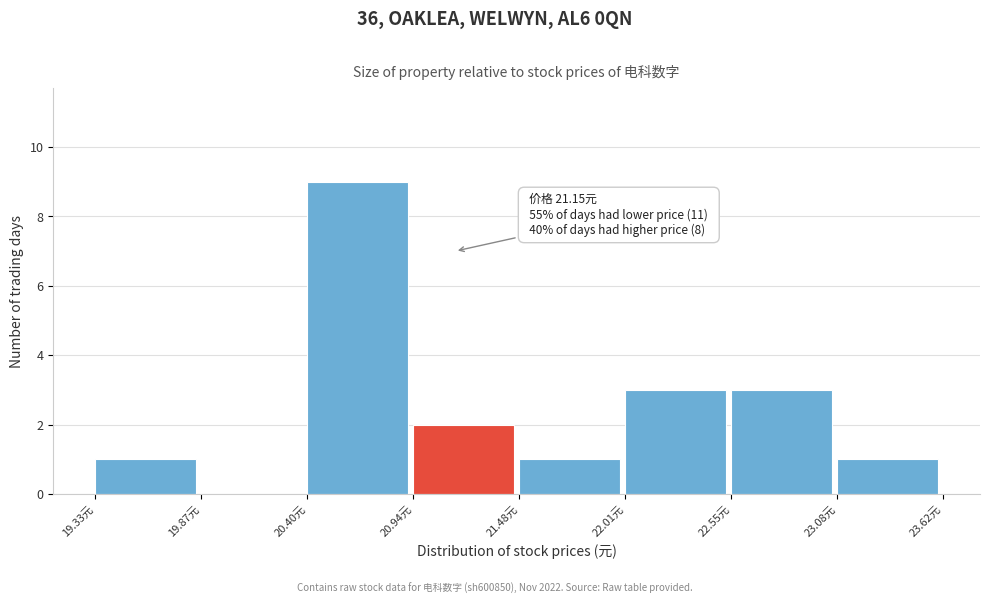

Which range on the x-axis has the tallest bar?

20.4 to 20.9